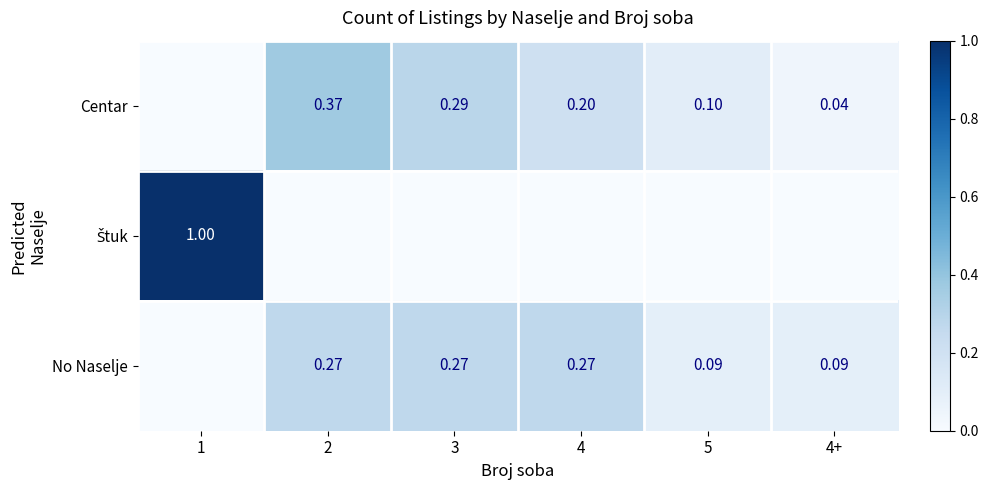

Is the value of Centar at 4 greater than the value of No Naselje at 2?

No